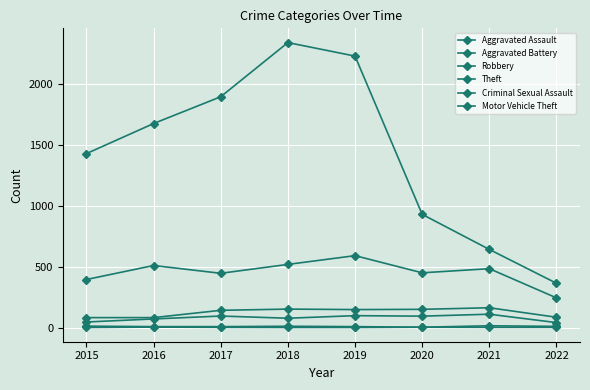

The value of Criminal Sexual Assault at 2016 is 11. True or false?

False